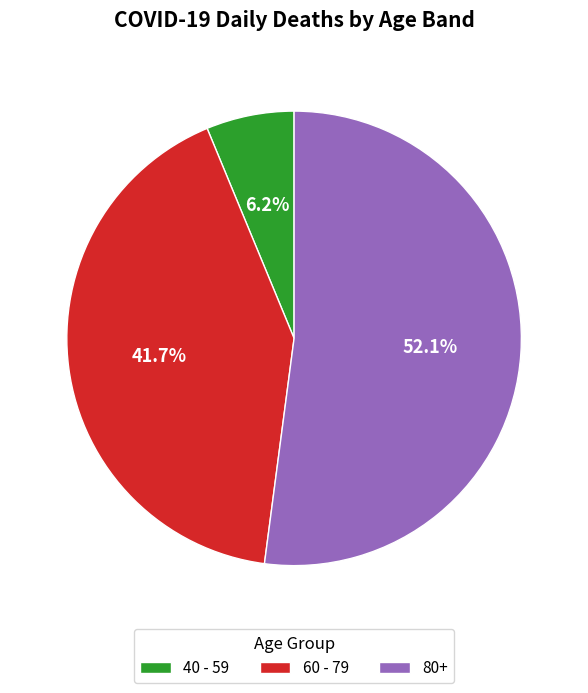

What percentage is the 40 - 59 slice, to the nearest percent?

6%